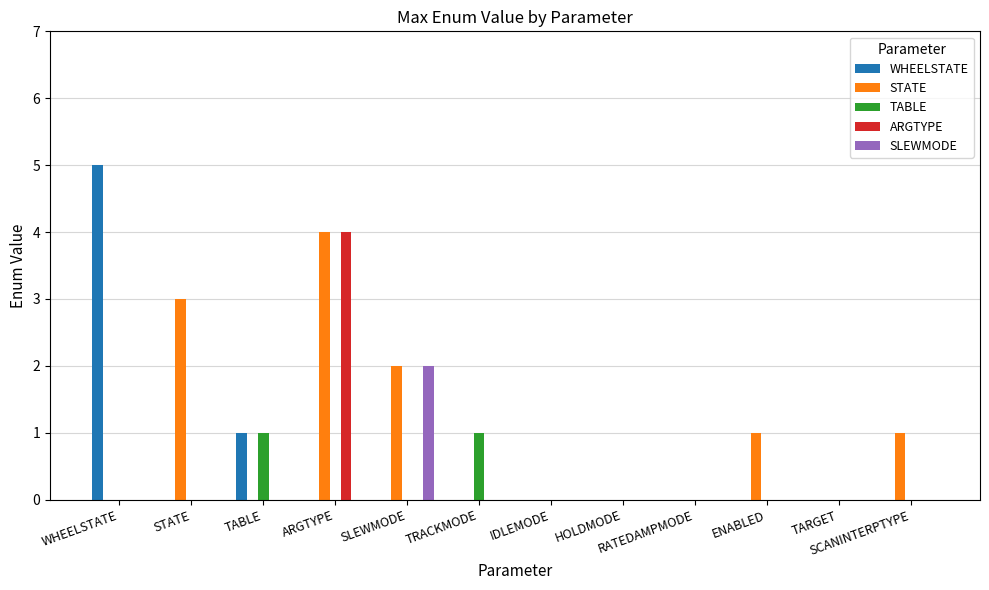

The value of SLEWMODE at HOLDMODE is -1. True or false?

False